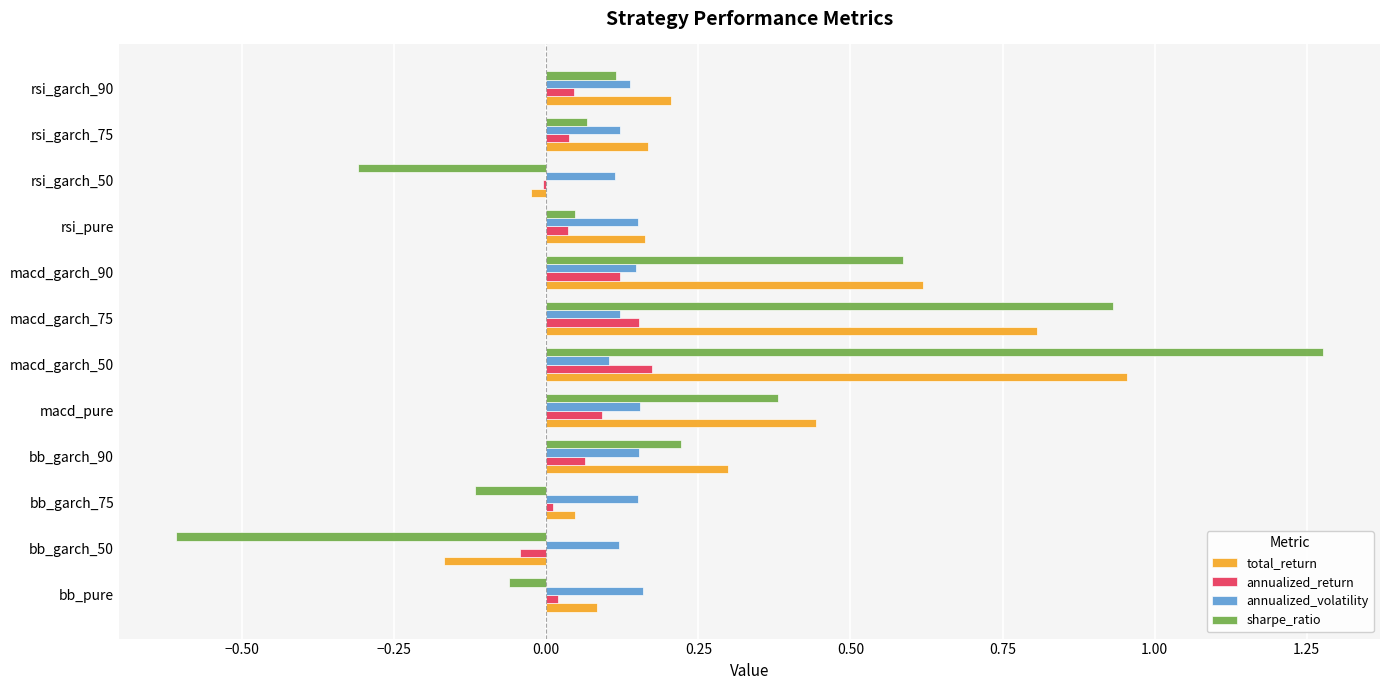

What is the total value across all series at bb_garch_90?

0.7